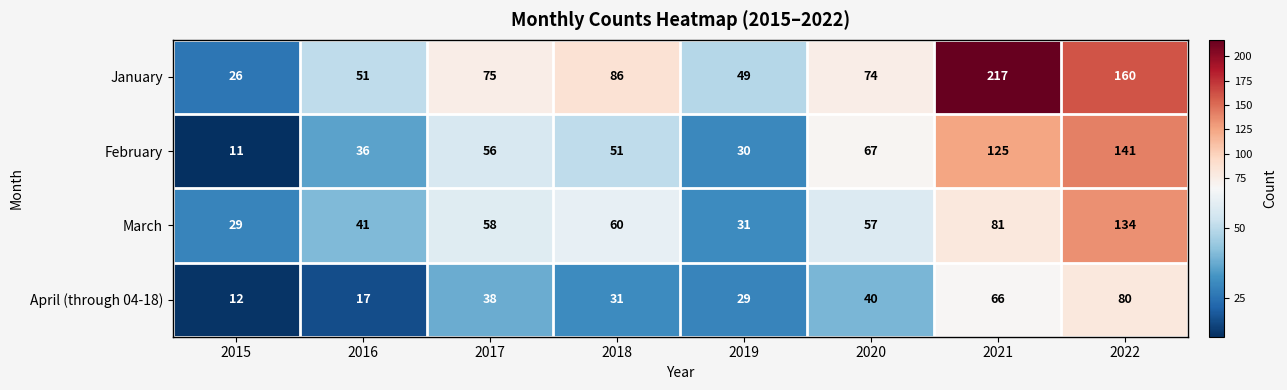

At which label is March closest to 81?

2021